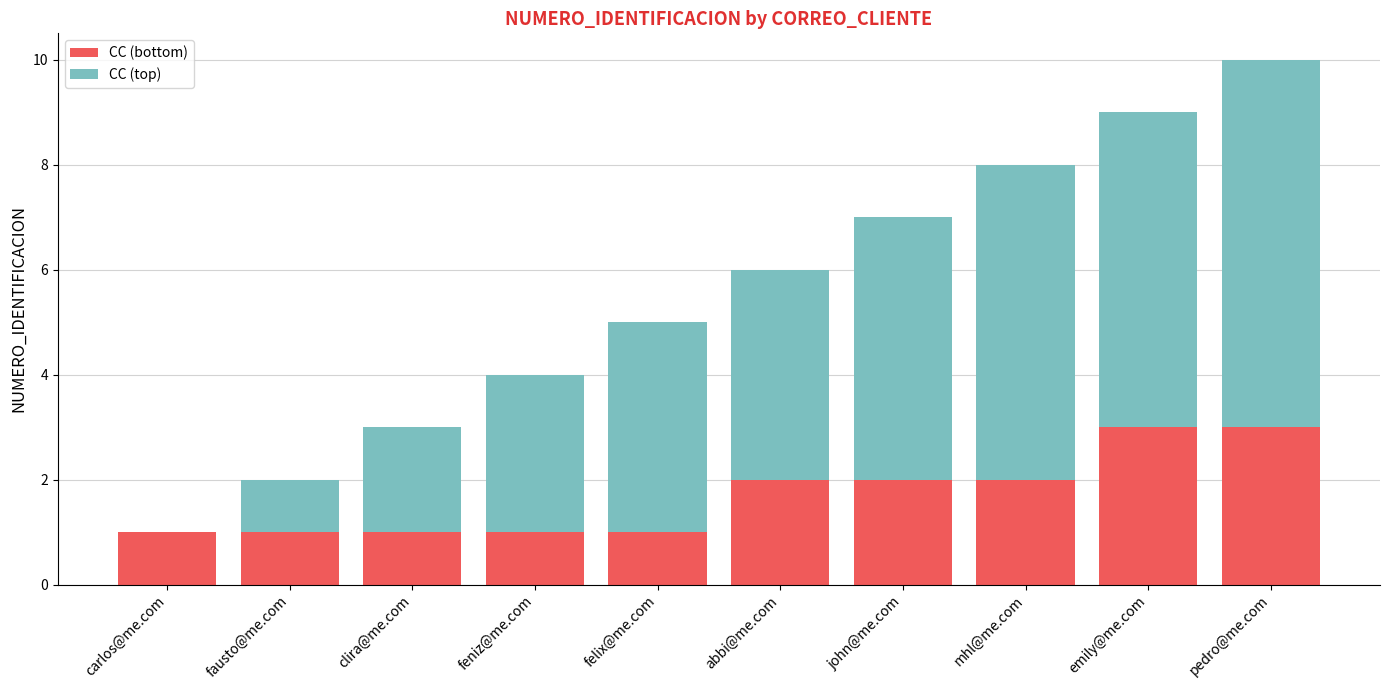

Does the chart contain stacked bars?

Yes